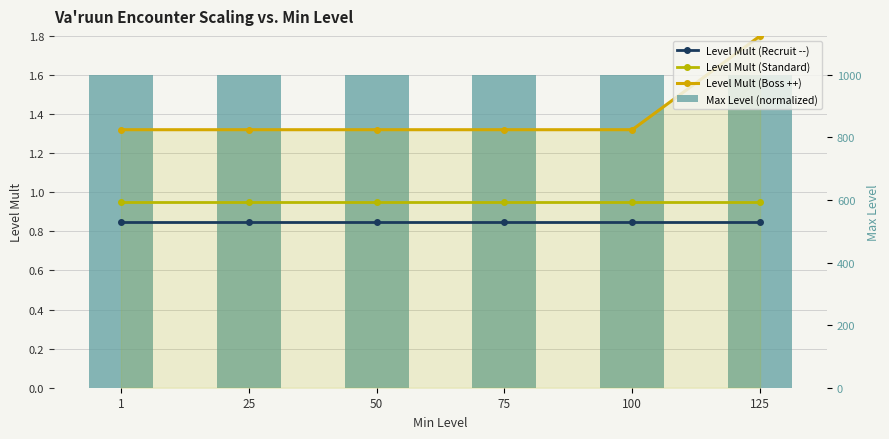

What is the sum of all Level Mult (Standard) values?

5.7